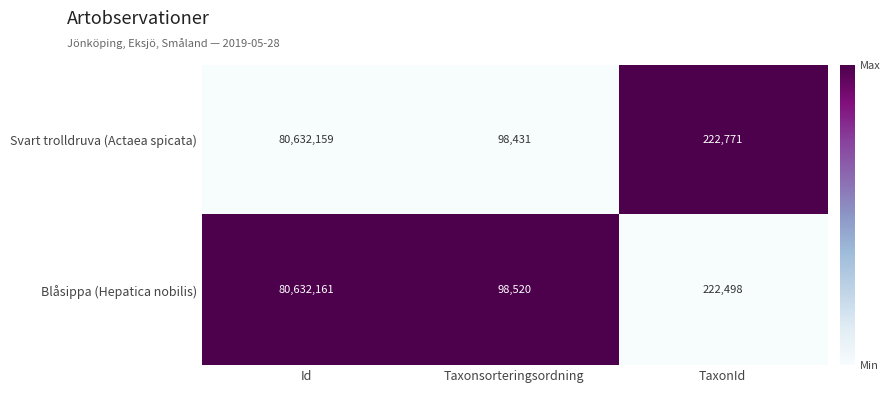

Which series changed the most between Id and TaxonId?

Blåsippa (Hepatica nobilis)